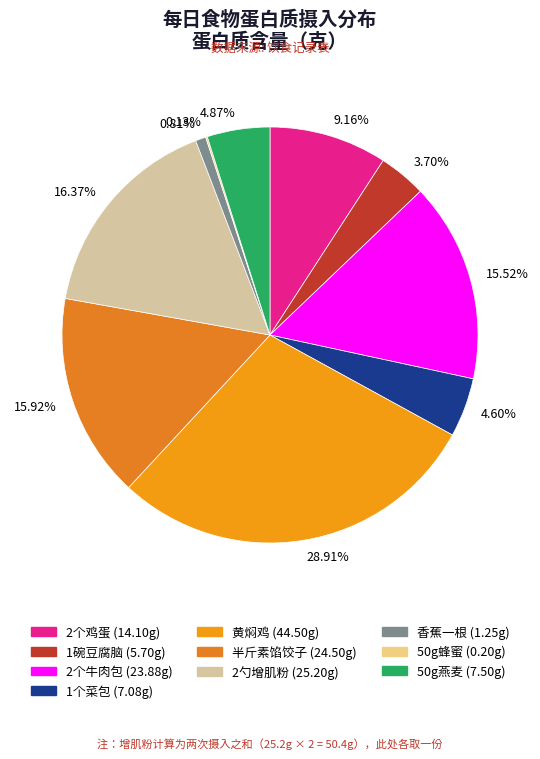

To the nearest percent, what is the average slice percentage?

10%